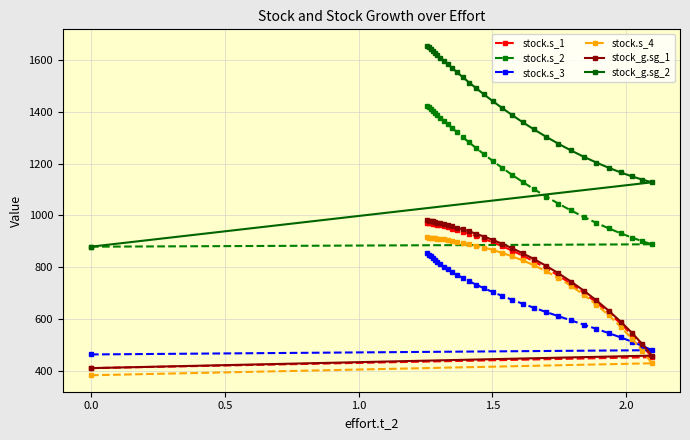

How many lines are shown in the chart?

6